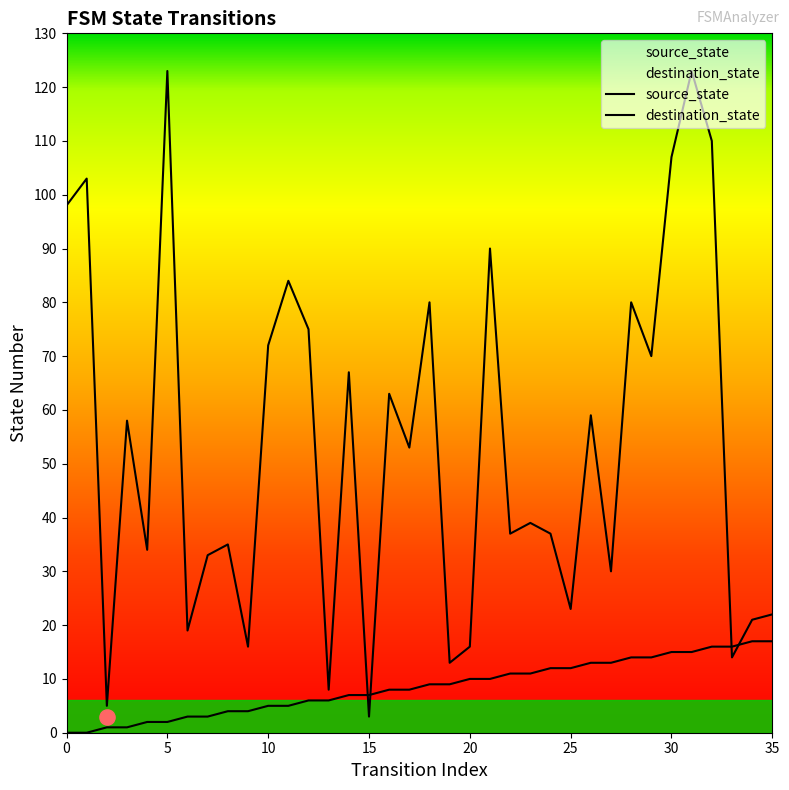

What are all the series names shown in the legend?

source_state, destination_state